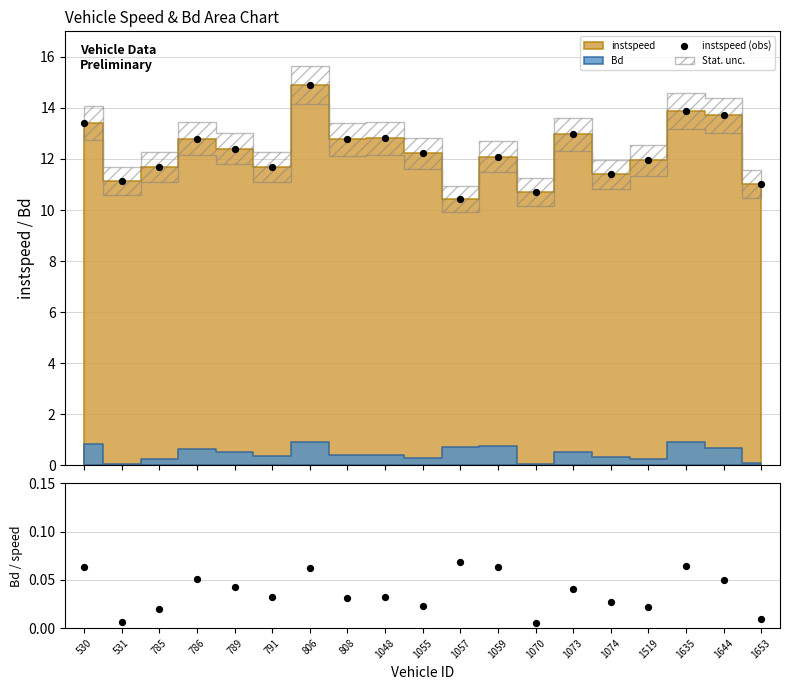

Which series contains the highest Y value?

instspeed (obs)